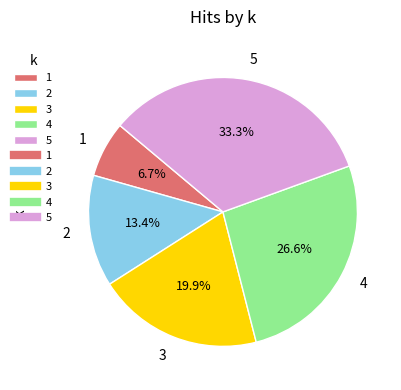

What portion of the pie excludes 3?

80.1%